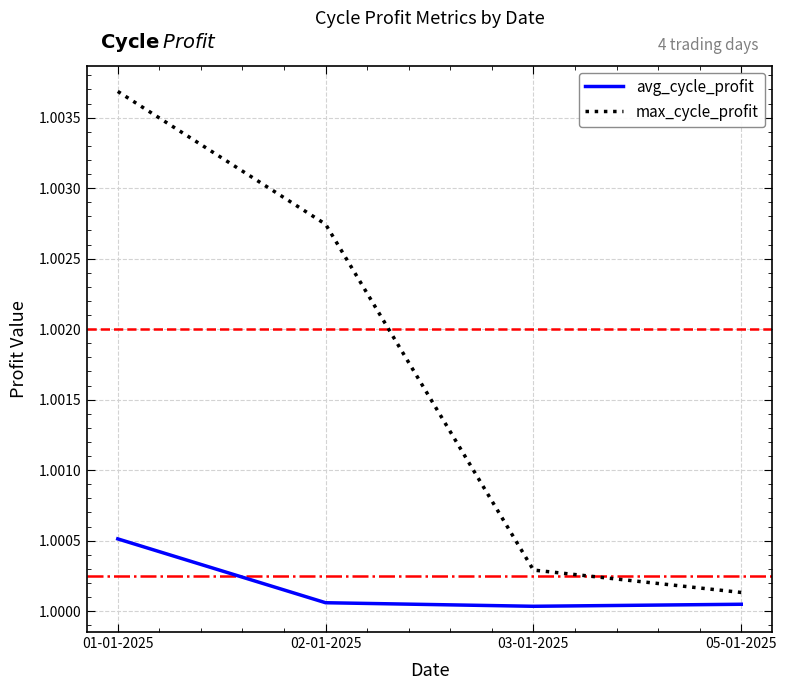

Is the value of max_cycle_profit at 03-01-2025 greater than the value of avg_cycle_profit at 03-01-2025?

Yes